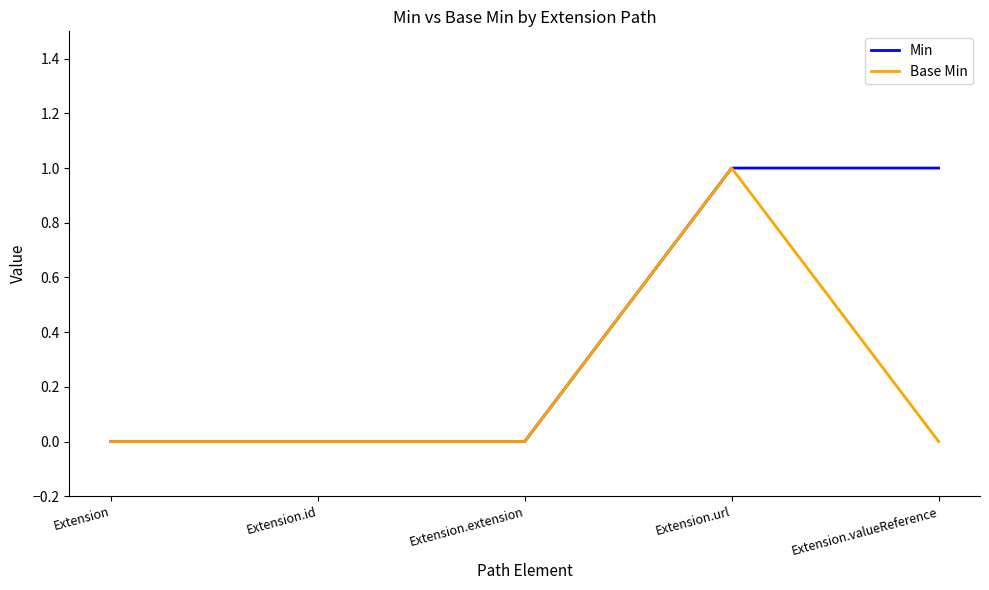

Reading left to right, extract all data points from this chart.

Min: Extension=0	Extension.id=0	Extension.extension=0	Extension.url=1	Extension.valueReference=1
Base Min: Extension=0	Extension.id=0	Extension.extension=0	Extension.url=1	Extension.valueReference=0